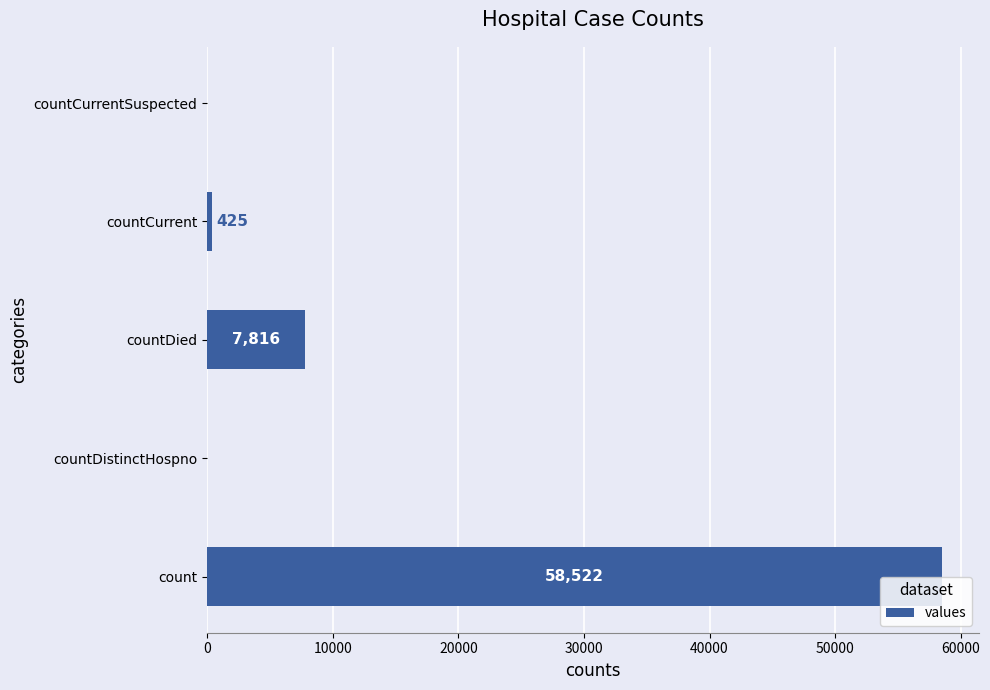

Are the bars horizontal?

Yes